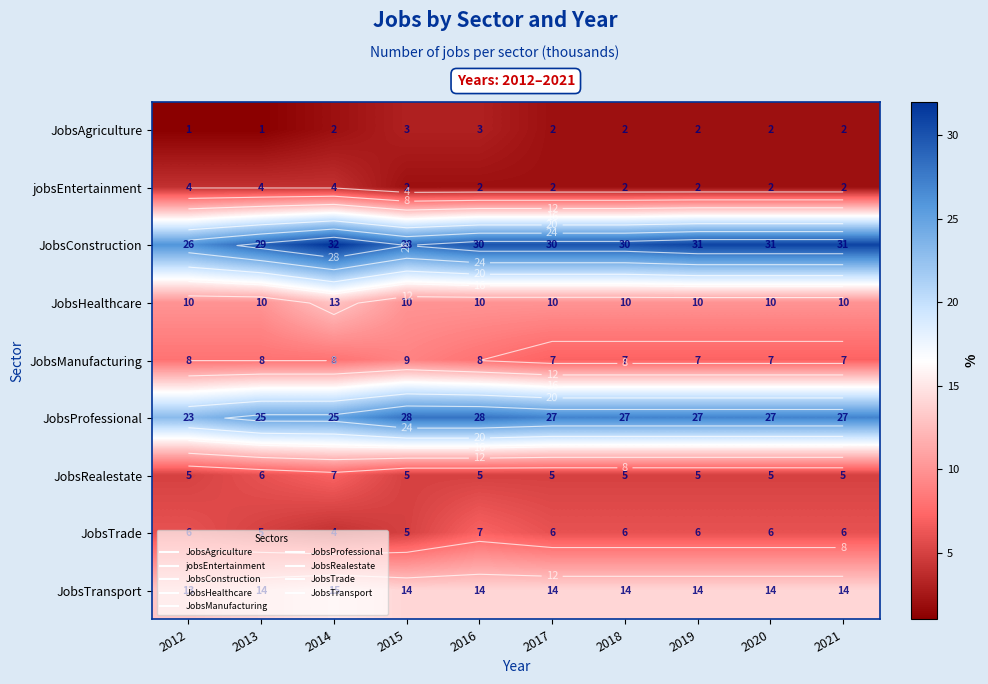

Which series has the largest total across all categories?

JobsConstruction